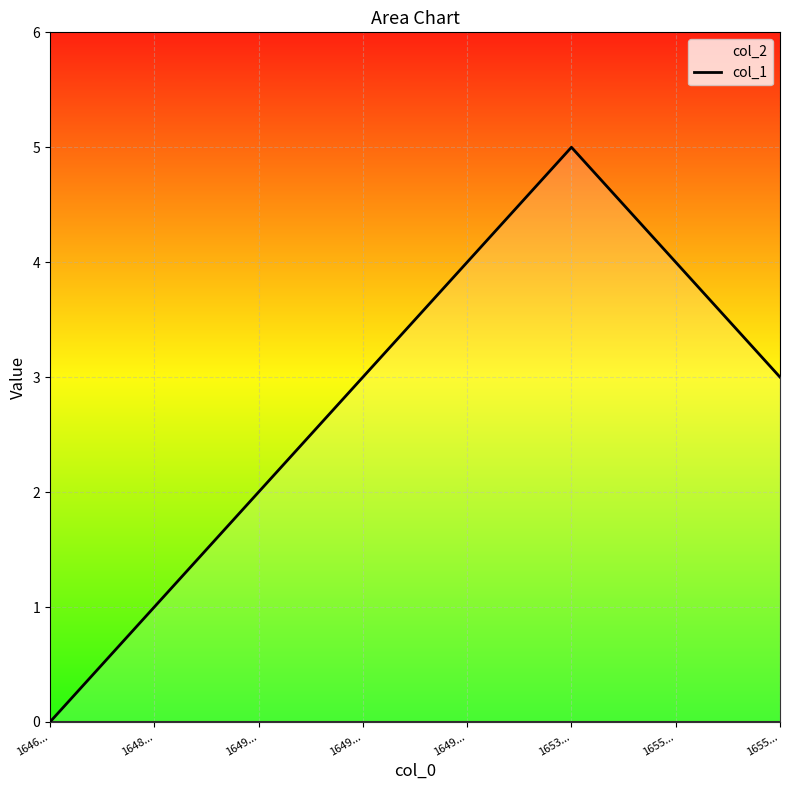

What is the difference between the maximum and second lowest values?

4